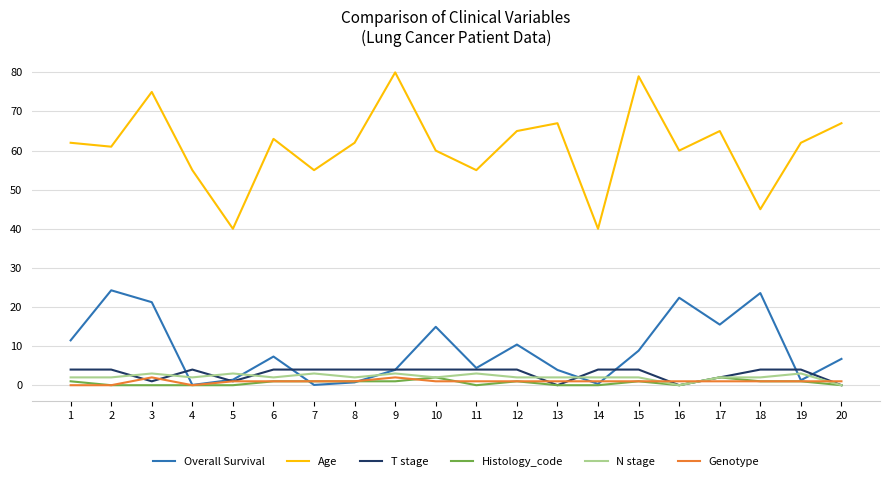

What value does the Overall Survival series have at 2?

24.3